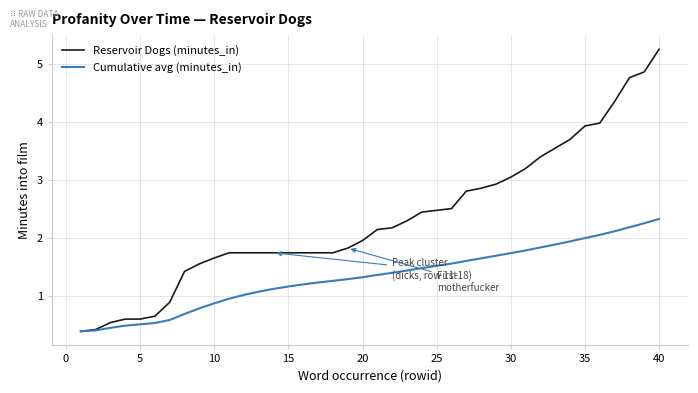

Which series has the largest range (max minus min)?

Reservoir Dogs (minutes_in)